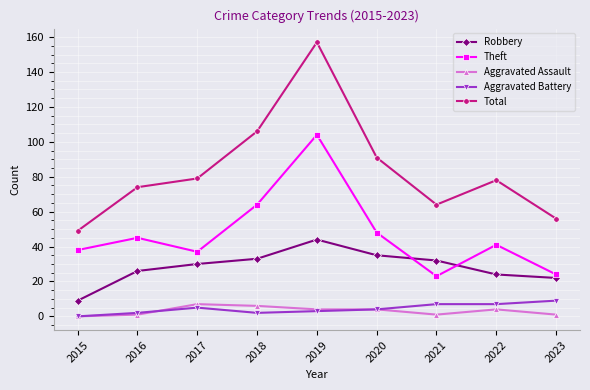

True or false: Aggravated Assault has a value of 7 at 2017.

True